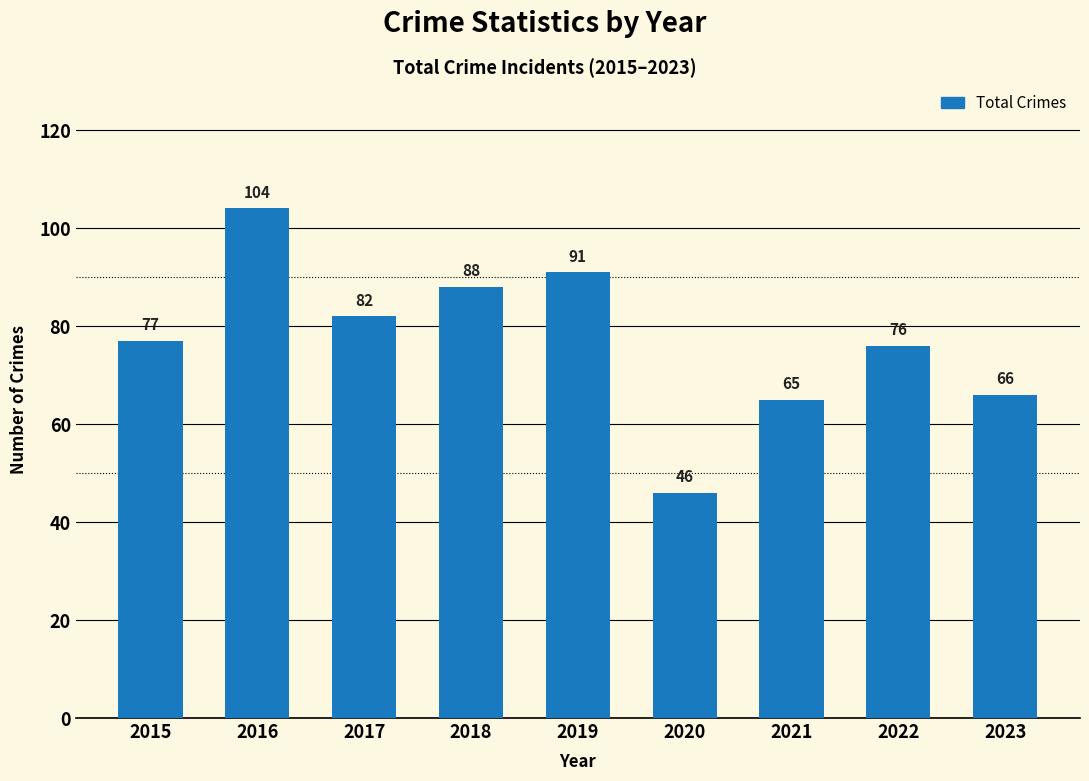

Which has a higher value, 2021 or 2023?

2023